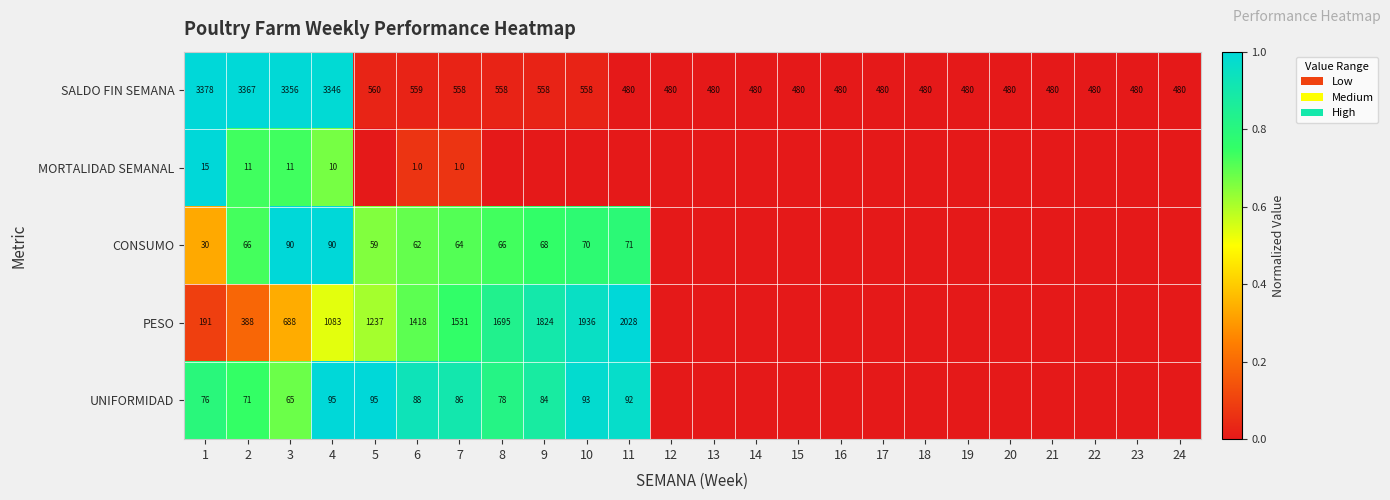

At how many categories does at least one series exceed 0?

11